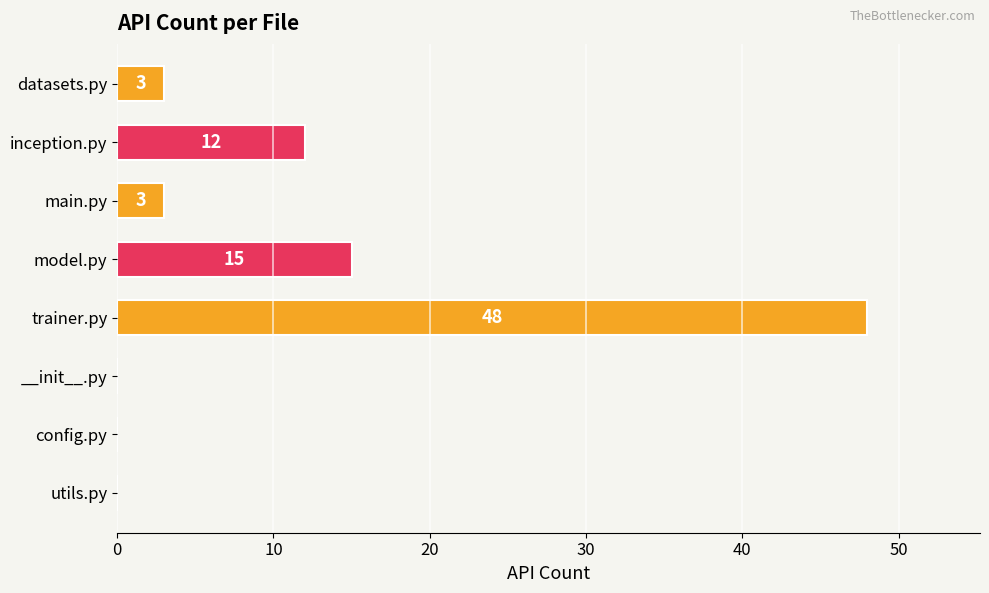

How many positive values are there?

5